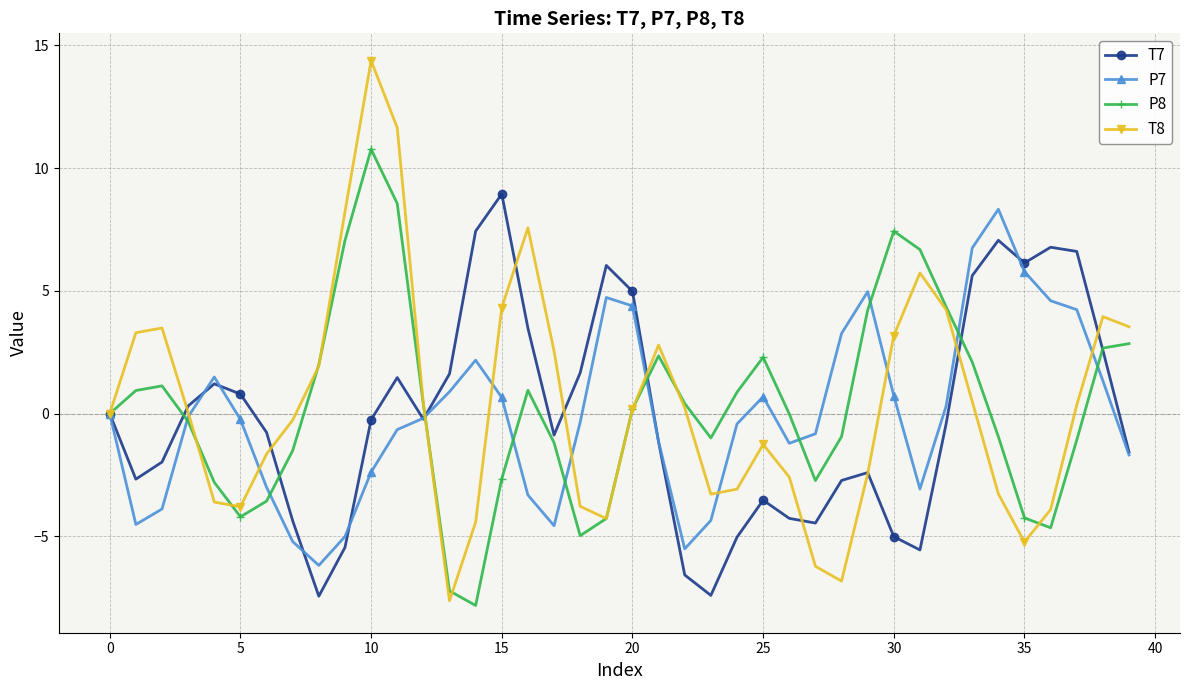

What is the lowest value of the P7 series?

-6.2